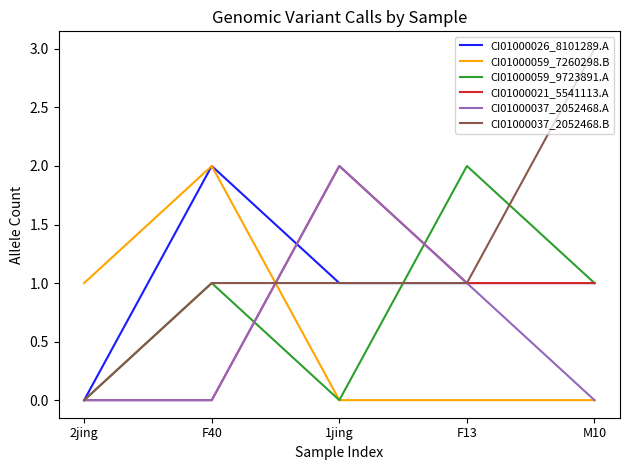

Which series has the largest range (max minus min)?

CI01000037_2052468.B